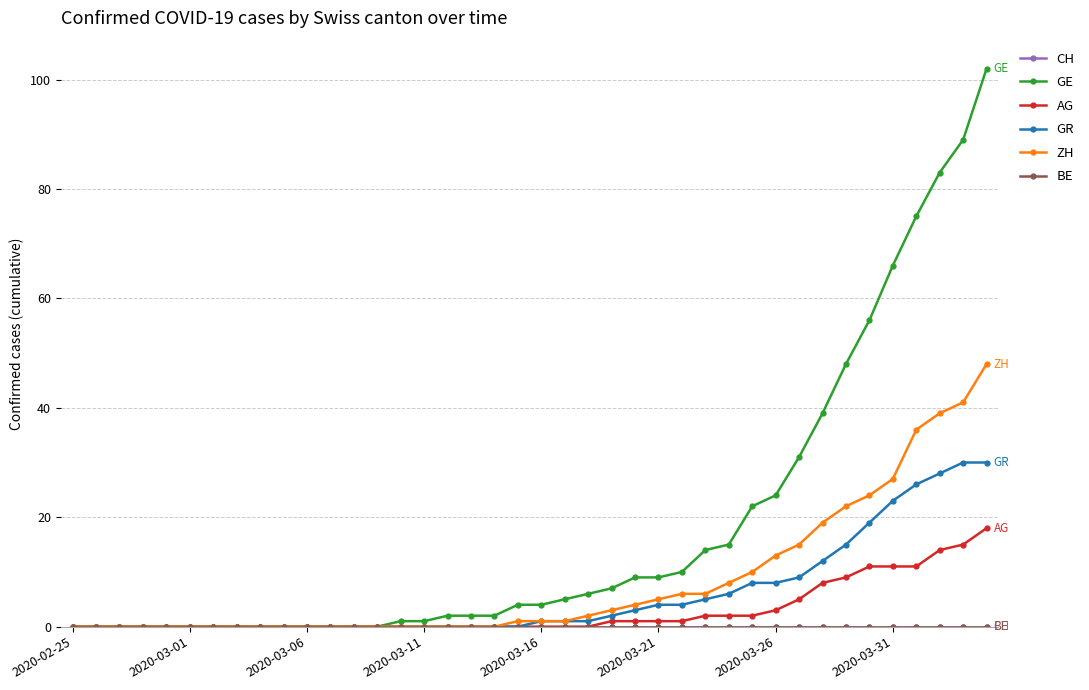

Is this an area chart (filled region under the line)?

No